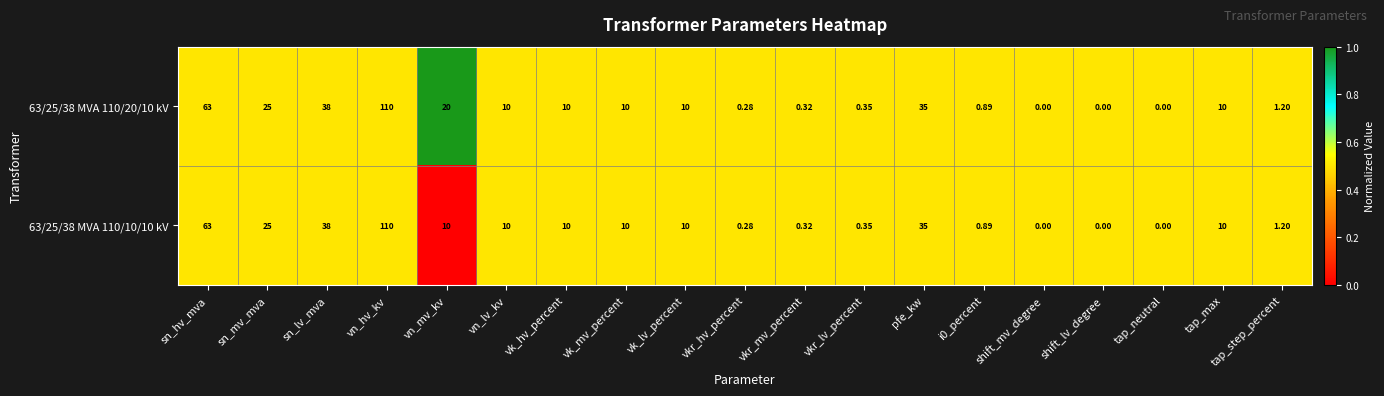

Is the value of 63/25/38 MVA 110/10/10 kV at vkr_mv_percent greater than the value of 63/25/38 MVA 110/20/10 kV at vn_hv_kv?

No